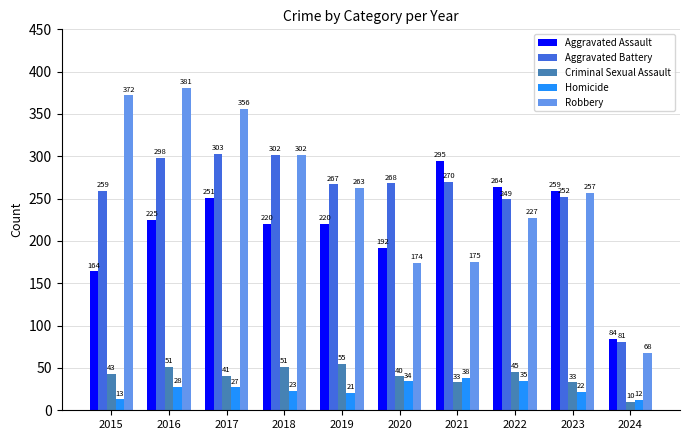

Reading left to right, list all the values displayed in this chart.

Aggravated Assault: 2015=164	2016=225	2017=251	2018=220	2019=220	2020=192	2021=295	2022=264	2023=259	2024=84
Aggravated Battery: 2015=259	2016=298	2017=303	2018=302	2019=267	2020=268	2021=270	2022=249	2023=252	2024=81
Criminal Sexual Assault: 2015=43	2016=51	2017=41	2018=51	2019=55	2020=40	2021=33	2022=45	2023=33	2024=10
Homicide: 2015=13	2016=28	2017=27	2018=23	2019=21	2020=34	2021=38	2022=35	2023=22	2024=12
Robbery: 2015=372	2016=381	2017=356	2018=302	2019=263	2020=174	2021=175	2022=227	2023=257	2024=68